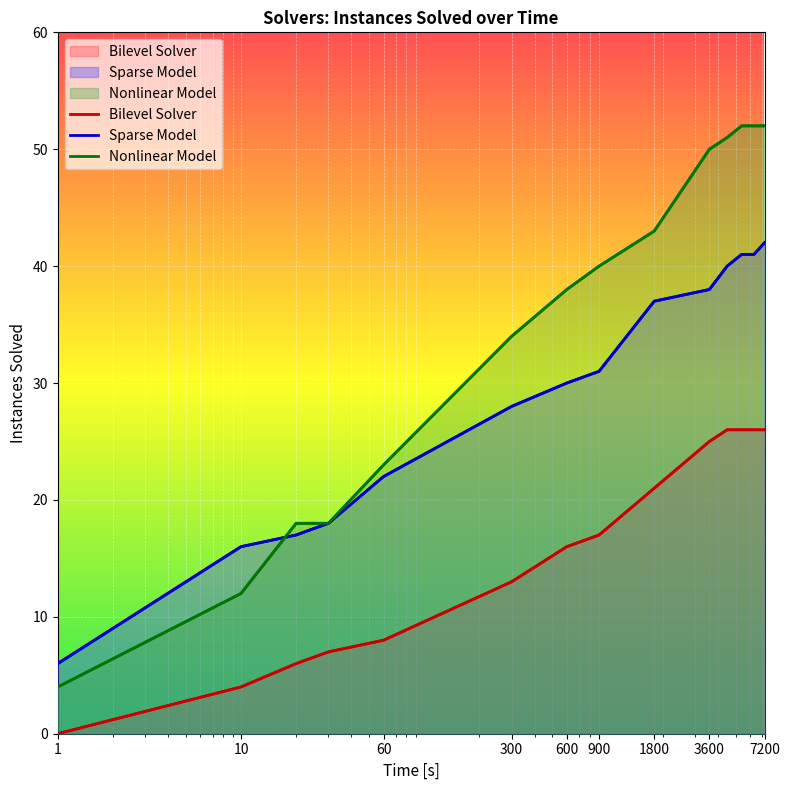

Is the value of Nonlinear Model at 300 greater than the value of Sparse Model at 60?

Yes